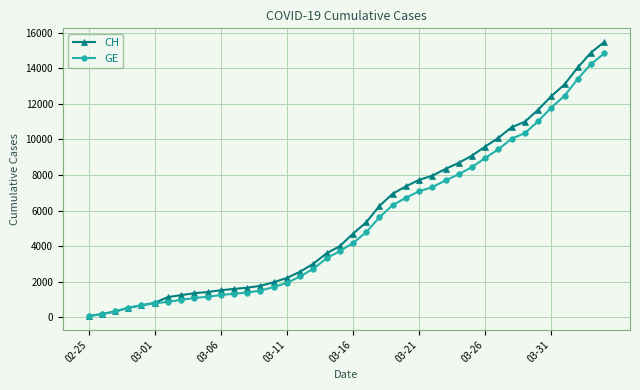

True or false: GE and CH cross at least once.

False